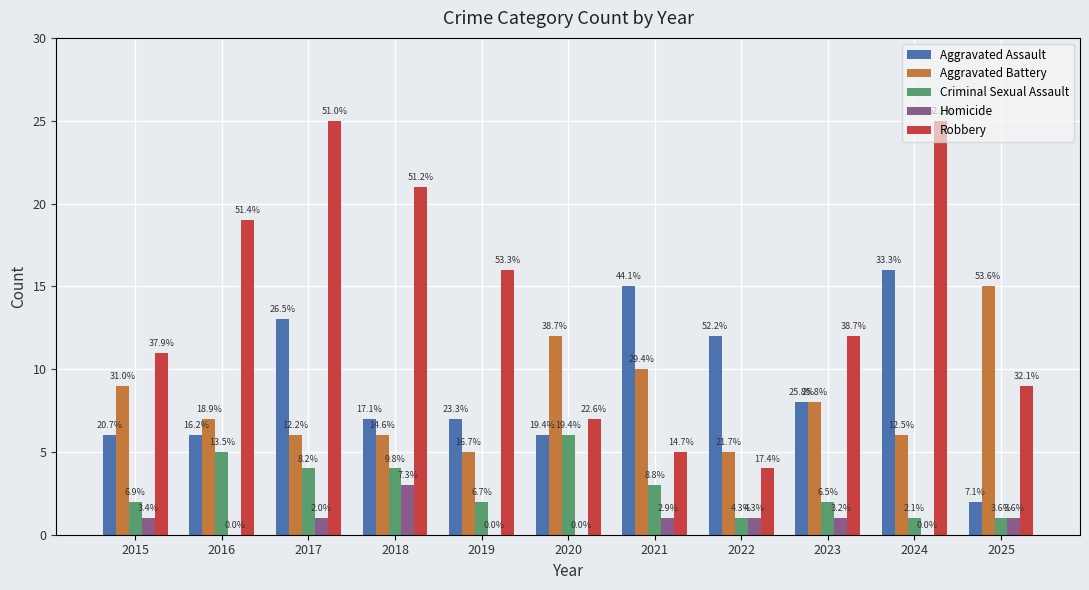

Does the chart contain stacked bars?

No